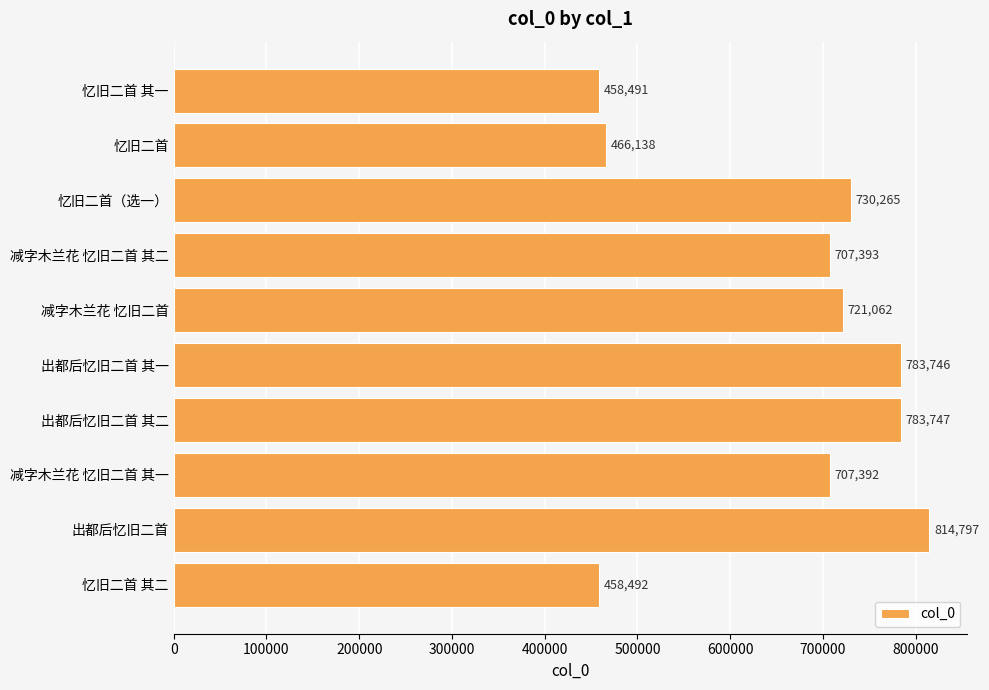

Where is the data nearest to the value 636644?

减字木兰花 忆旧二首 其一